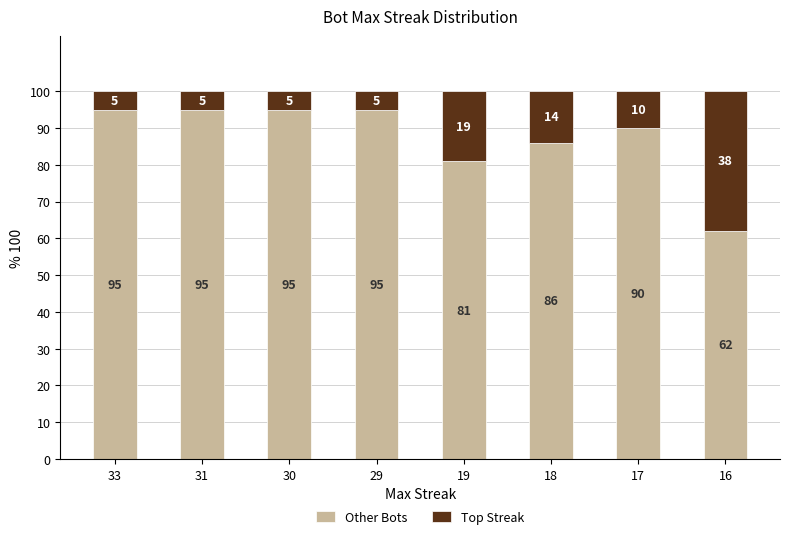

What is the minimum value for Other Bots?

62